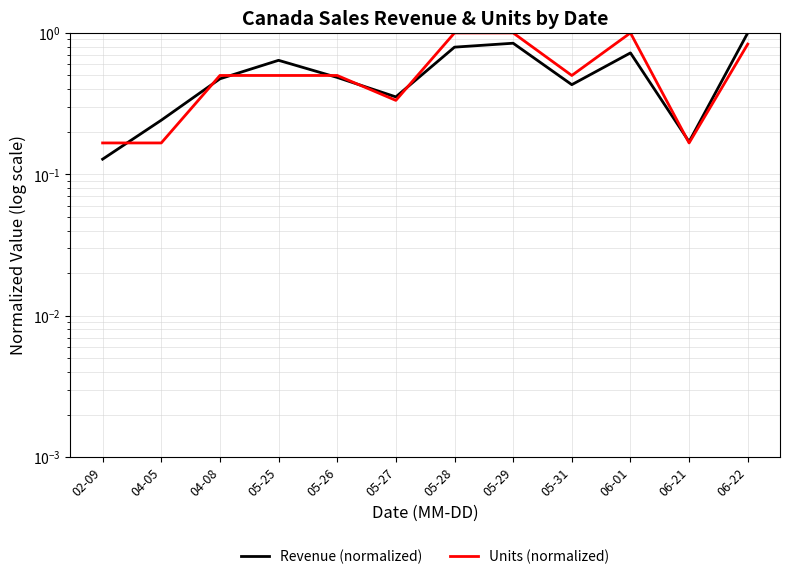

What is the label of the 10th point from the left?

06-01